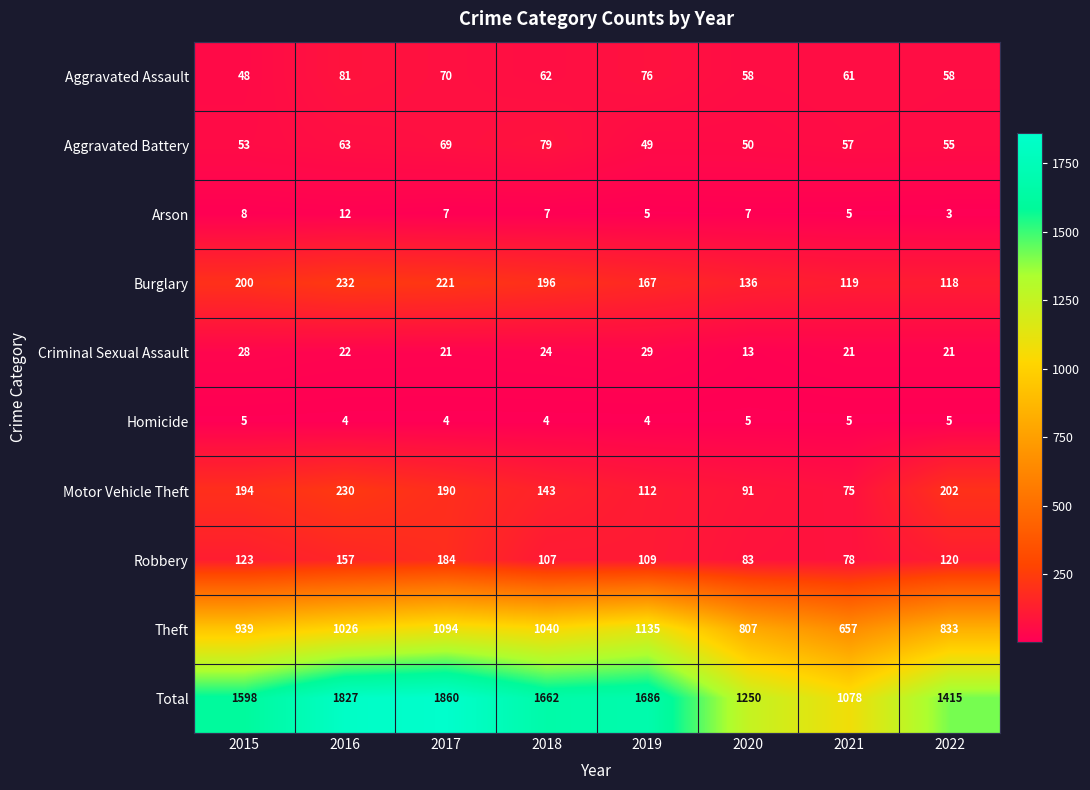

Rank the series at 2015 from highest to lowest value.

Total, Theft, Burglary, Motor Vehicle Theft, Robbery, Aggravated Battery, Aggravated Assault, Criminal Sexual Assault, Arson, Homicide